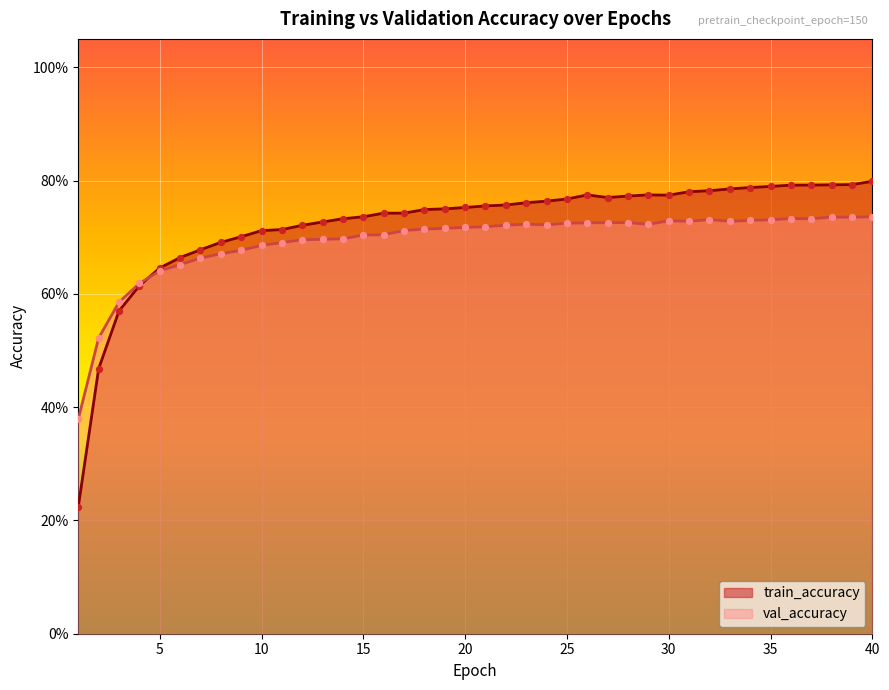

Which series contains the lowest Y value?

train_accuracy